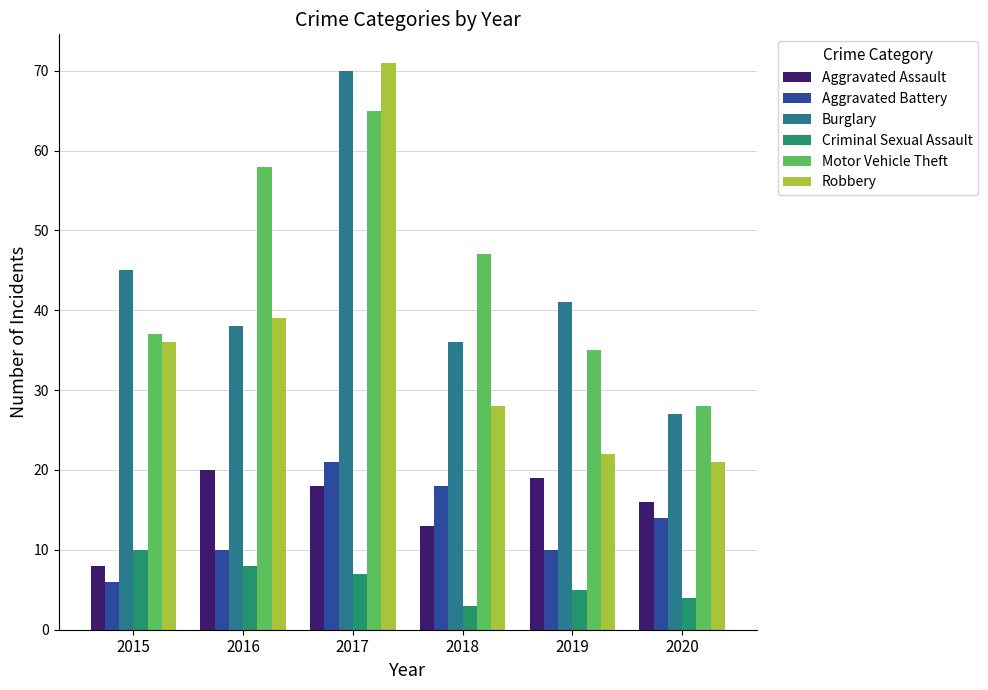

What is the value of the Criminal Sexual Assault bar at the 5th from the left?

5